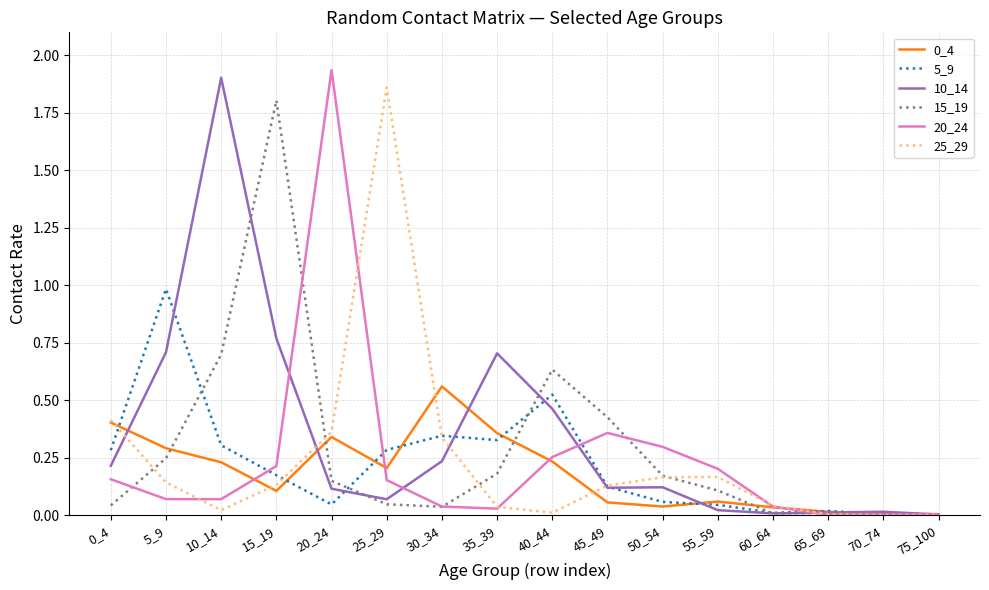

Which series changed the most between 5_9 and 45_49?

5_9